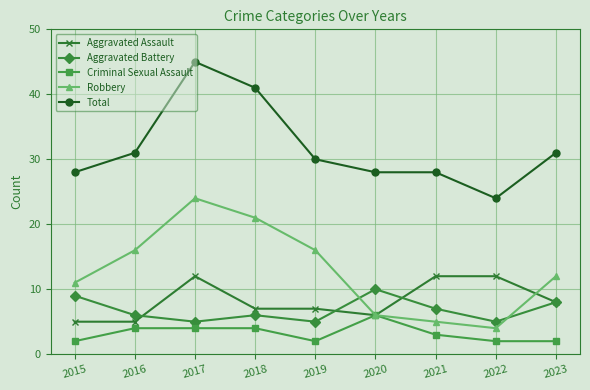

What are all the series names shown in the legend?

Aggravated Assault, Aggravated Battery, Criminal Sexual Assault, Robbery, Total